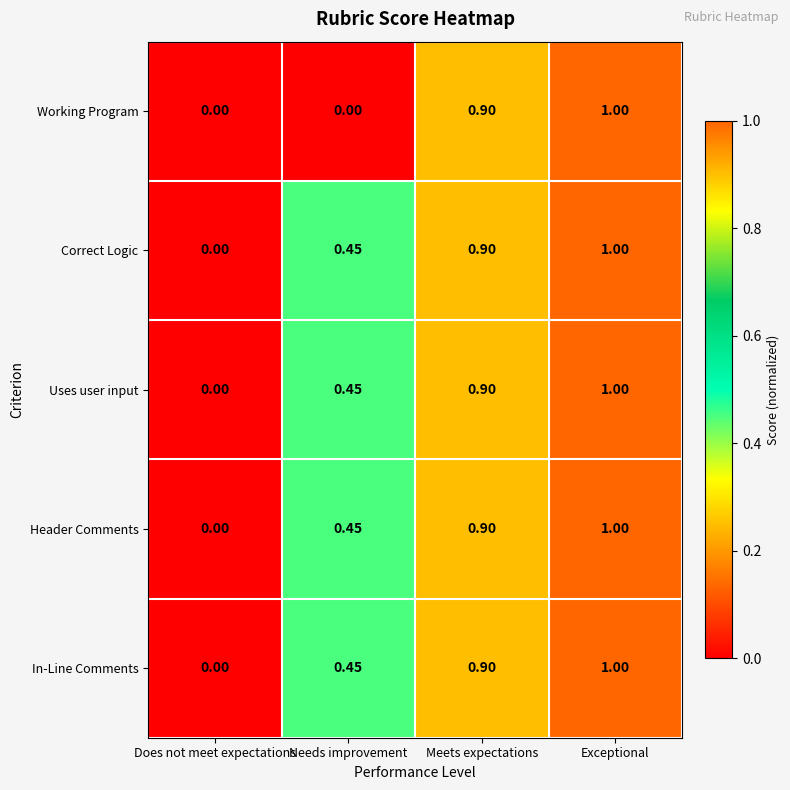

At which category is the sum across all series the highest?

Exceptional